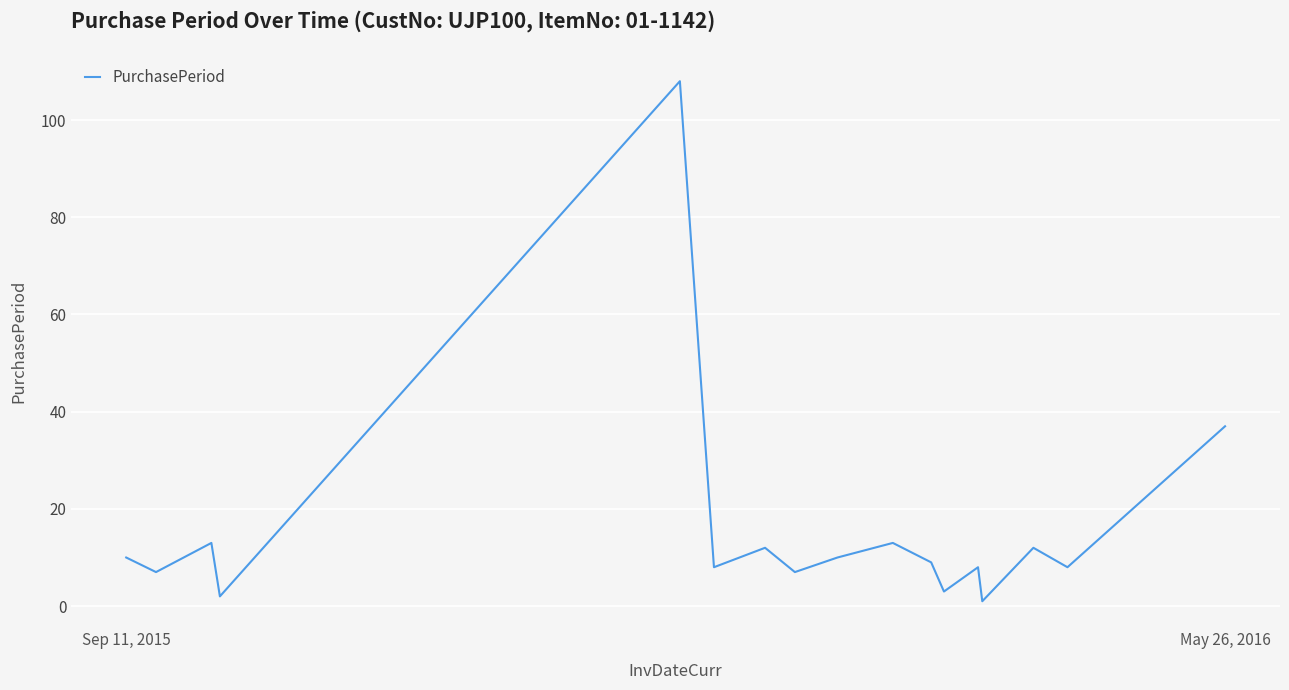

What is the difference between the maximum and minimum values?

107